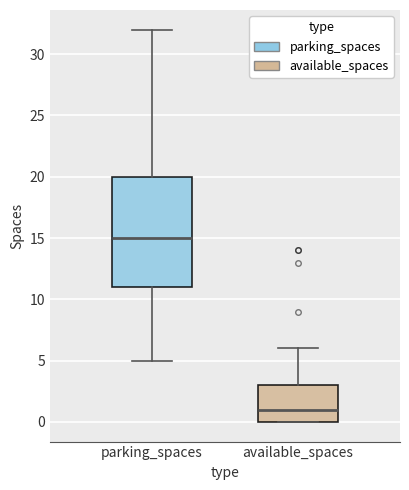

Which box's median line is the highest?

parking_spaces